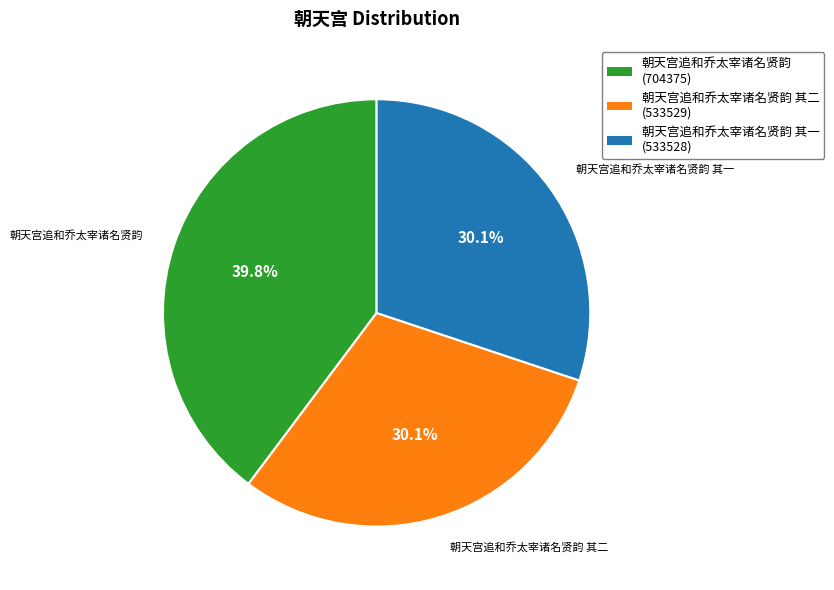

Does any single category account for the majority?

No